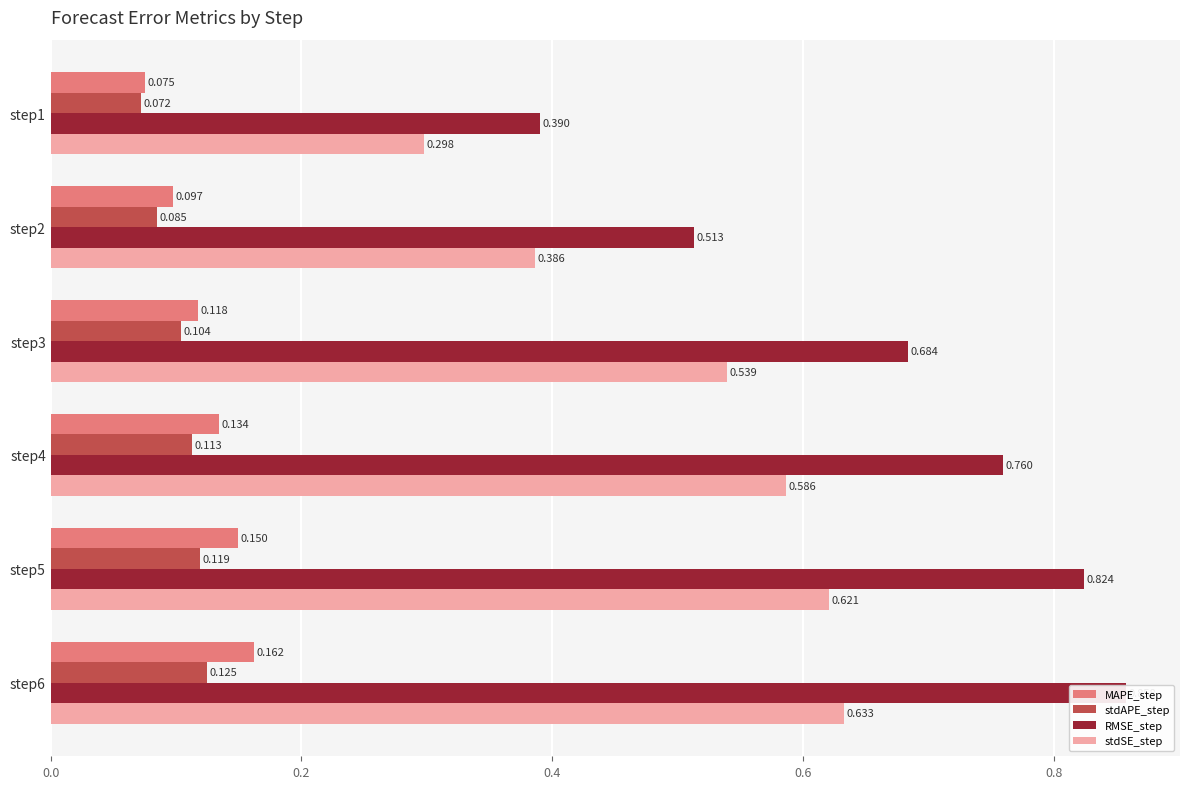

Between step4 and step3, which is larger?

step4